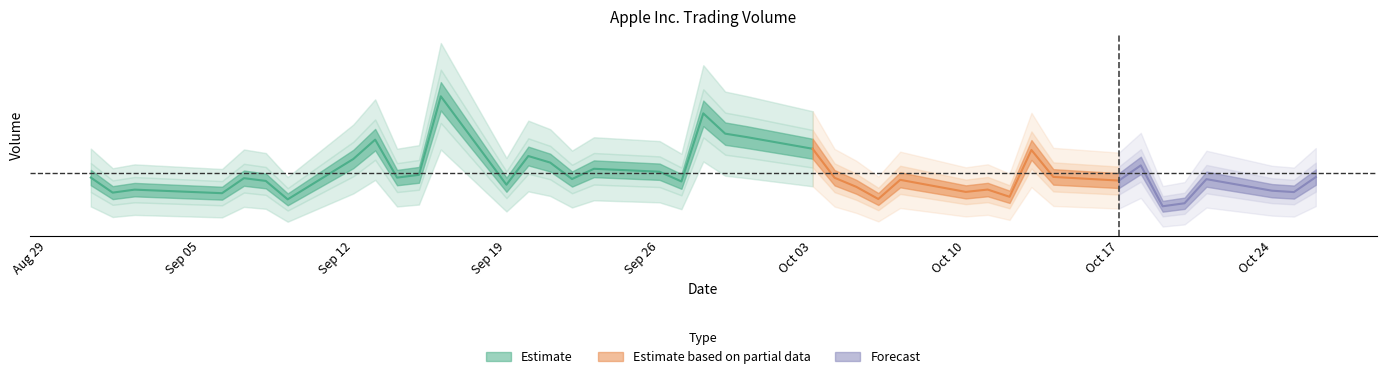

Is it true that the value at 10/17/2022 is 29461957?

False